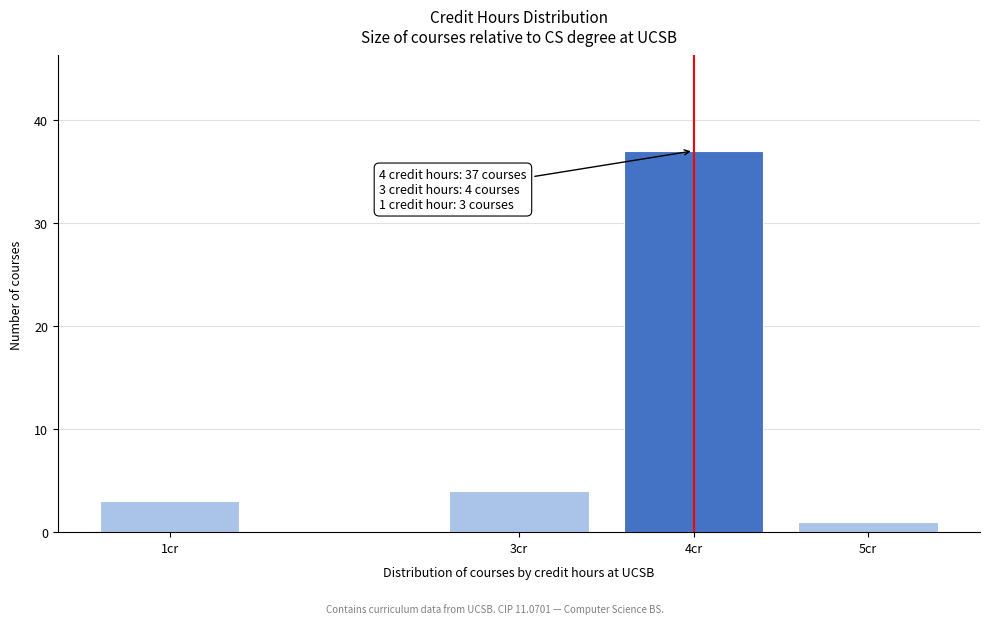

Reading right to left, list all the values displayed in this chart.

1	37	4	3